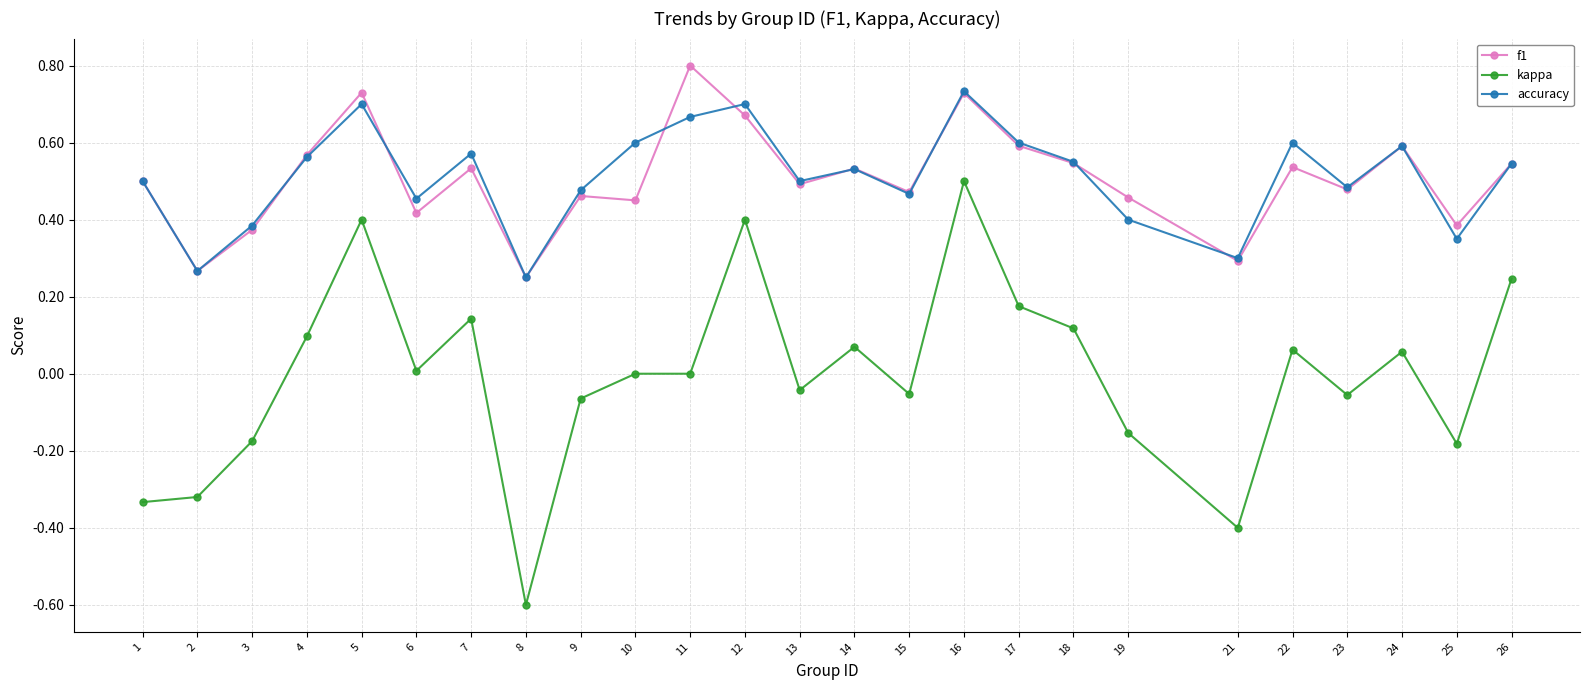

What are all the series names shown in the legend?

f1, kappa, accuracy